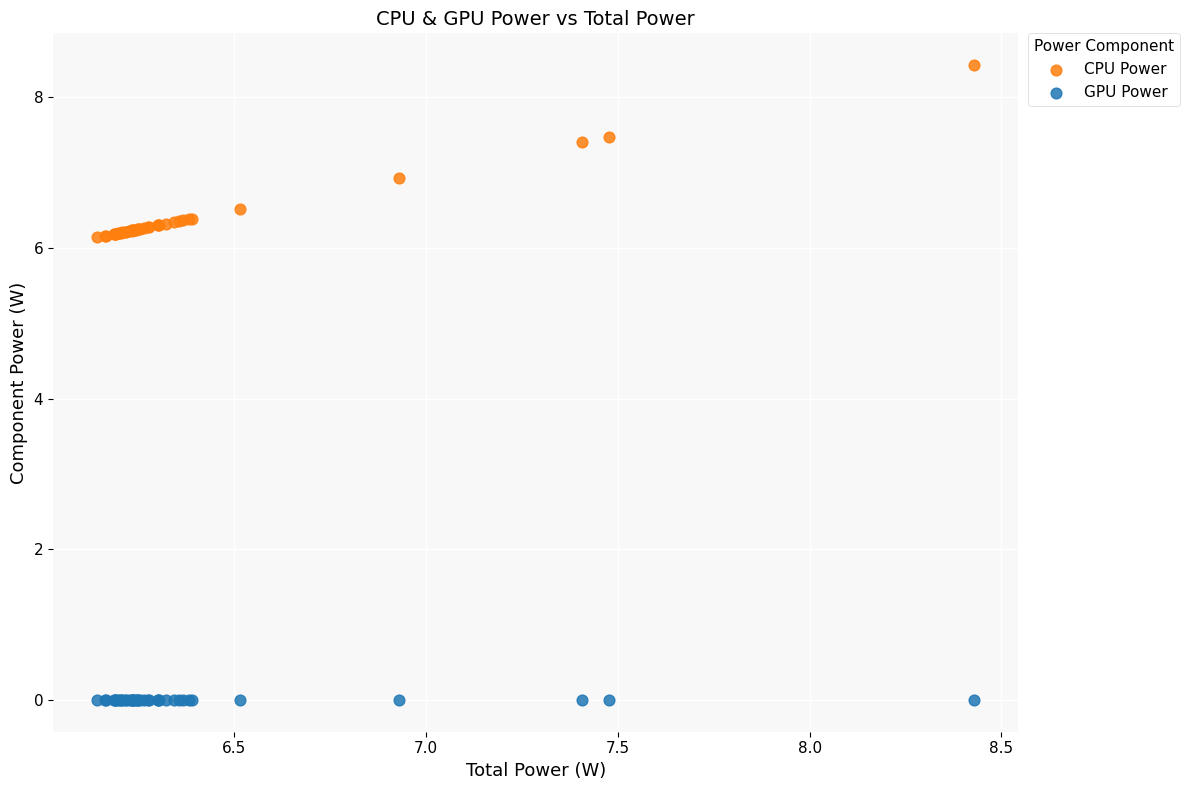

Which series contains the highest Y value?

CPU Power